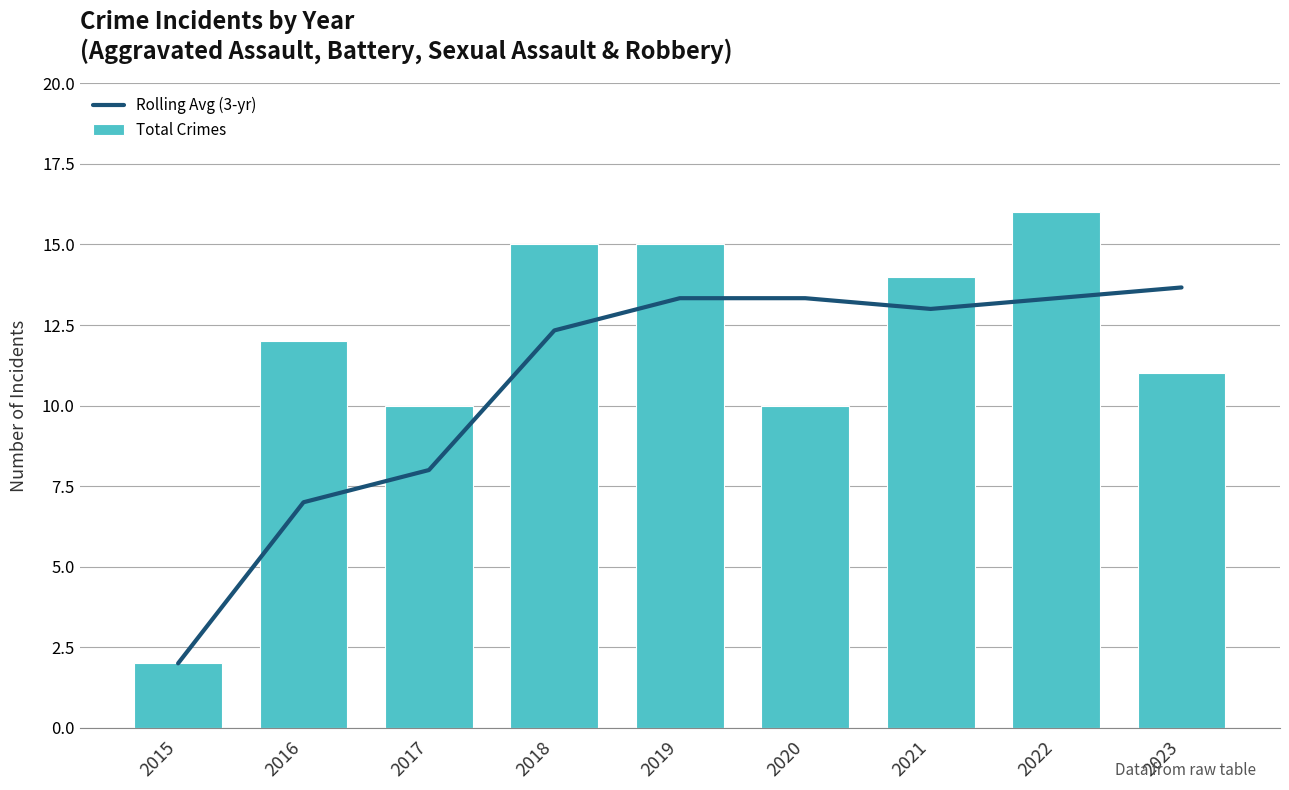

Which series has the largest range (max minus min)?

Total Crimes